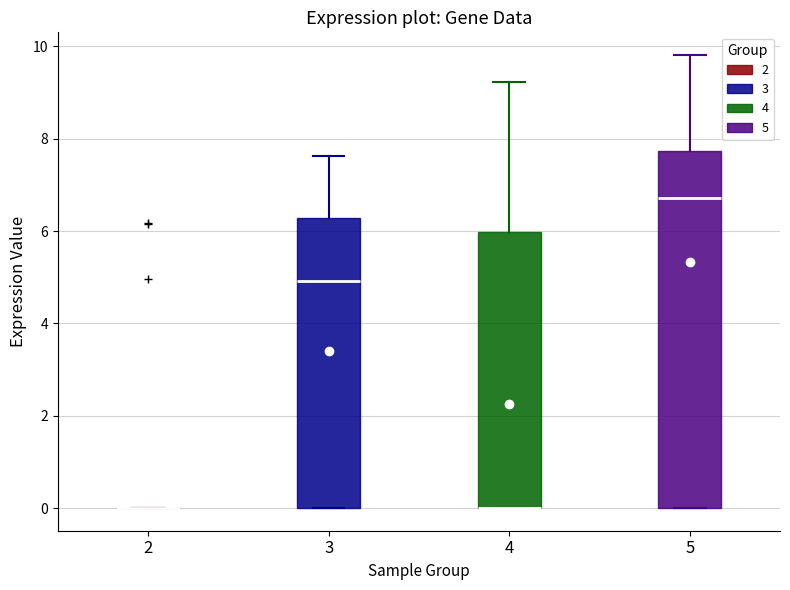

Reading left to right, read every box against the y-axis: the position of its median line, the range the box covers, and the ends of its whiskers. The values are not printed on the chart, so give them approximately, as read against the axis.

2: box collapsed to a line at 0.0, whiskers 0.0 to 0.0
3: median 5.0, box 0.0 to 6.2, whiskers 0.0 to 7.6
4: median 0.0 (drawn on the box's lower edge), box 0.0 to 6.0, whiskers 0.0 to 9.2
5: median 6.8, box 0.0 to 7.8, whiskers 0.0 to 9.8